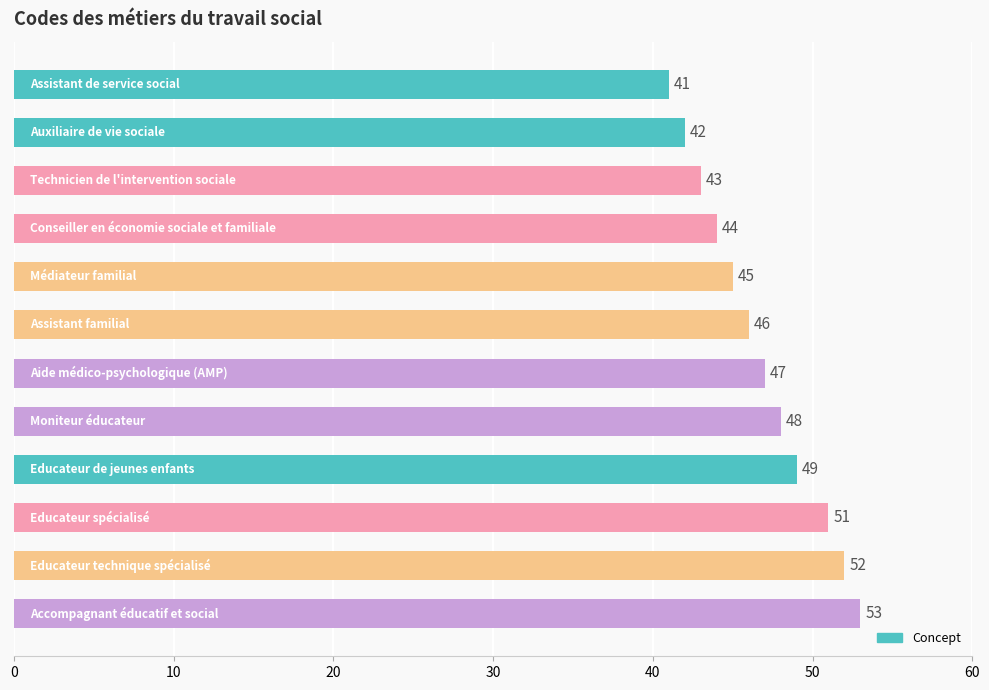

What is the average value?

47